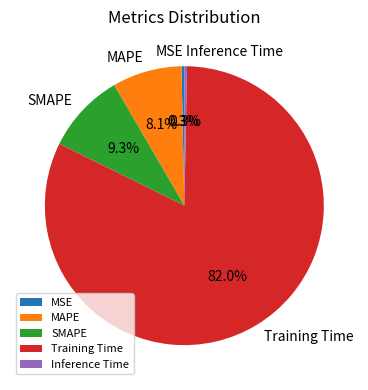

To the nearest percent, what is the difference between the largest and smallest slice percentages?

82%